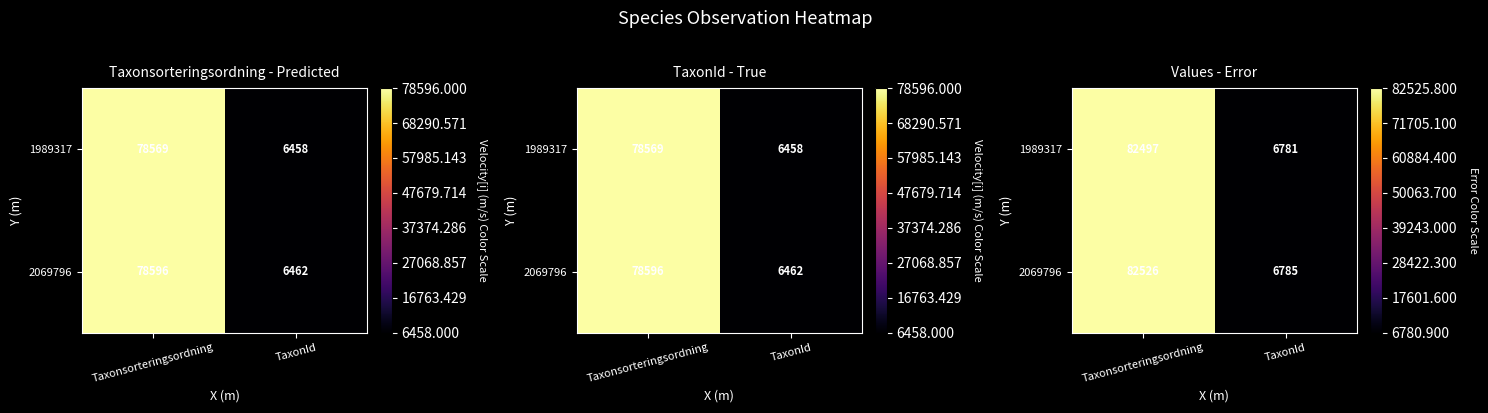

At how many categories does at least one series exceed 48736?

1